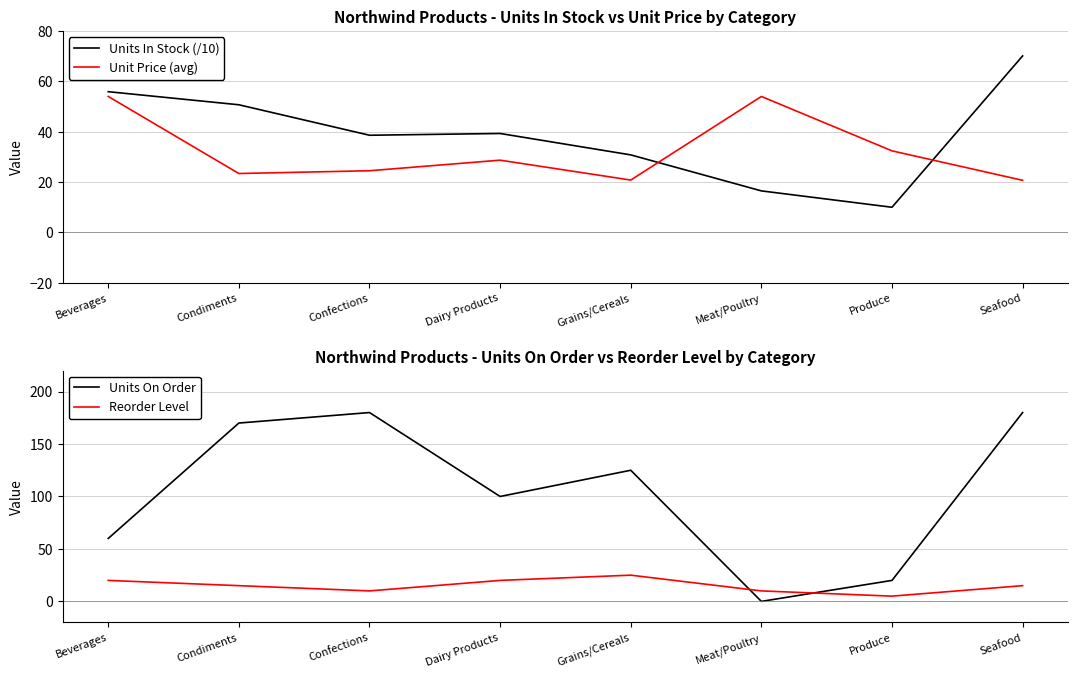

What position from the left is Confections?

3